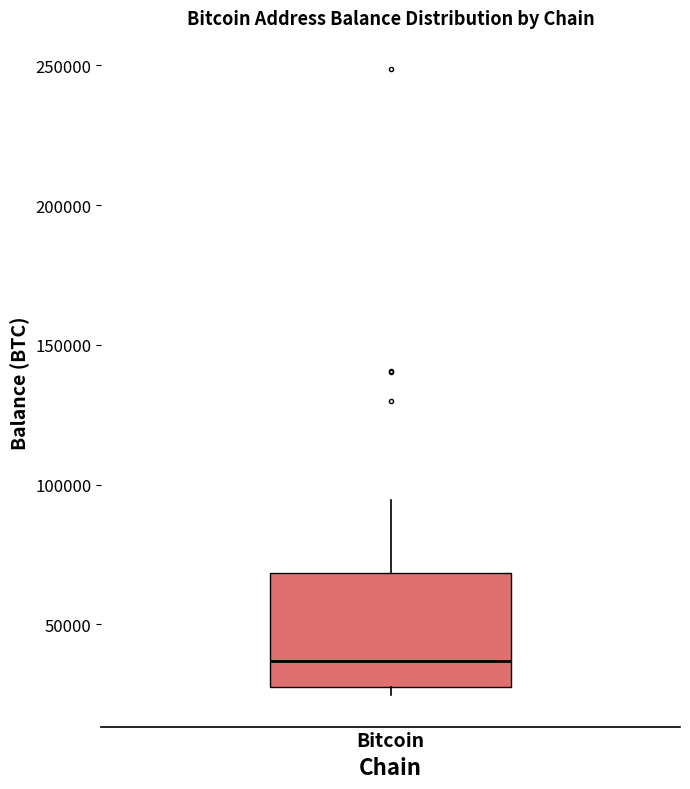

Transcribe this box plot: give where the median line is, the range the box spans, and where the two whiskers end, as read against the y-axis. The values are not printed on the chart, so give them approximately, as read against the axis.

median 35000, box 30000 to 70000, whiskers 25000 to 95000